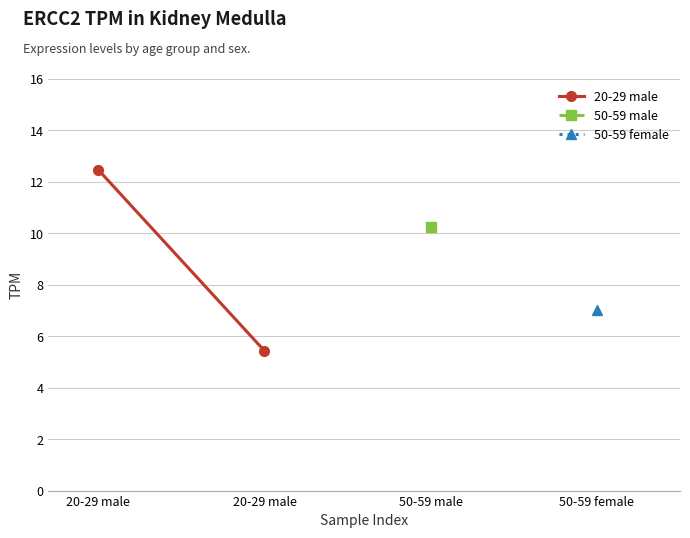

What is the approximate value at 20-29 male?

12.5